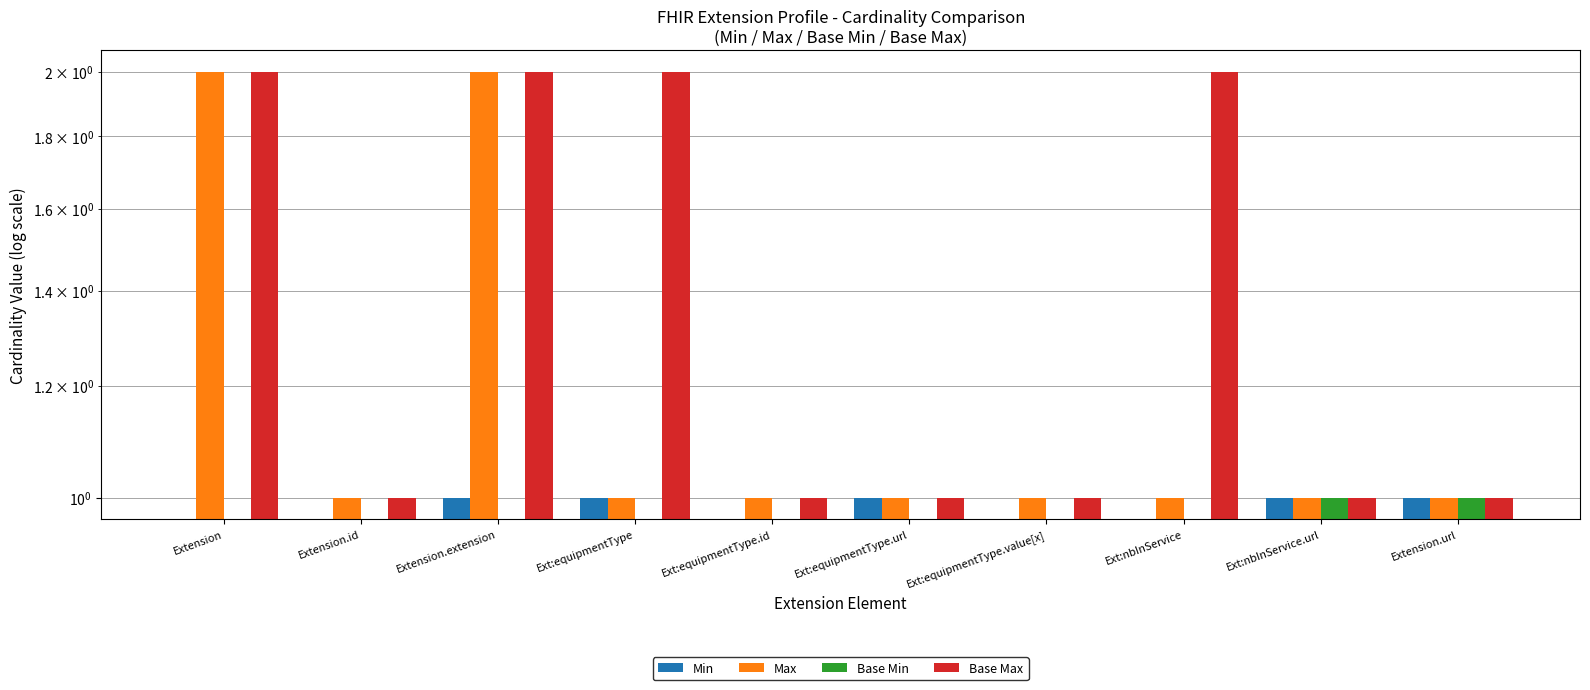

Rank the series by their maximum value, from highest to lowest.

Max, Base Max, Min, Base Min